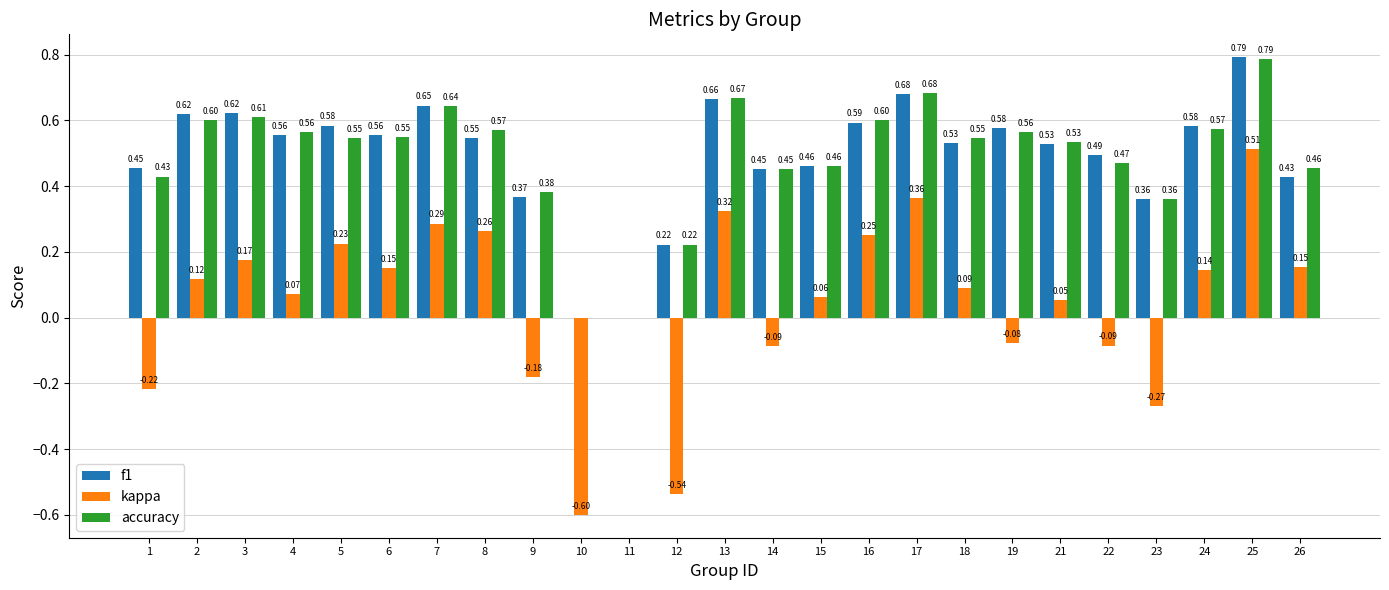

At which category is the sum across all series the highest?

25